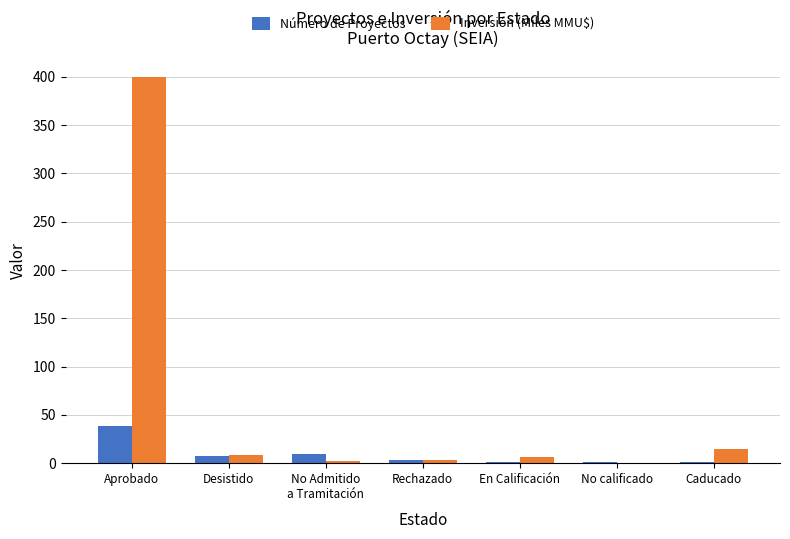

True or false: Inversión (Miles MMU$) has a value of 700.4 at Aprobado.

False